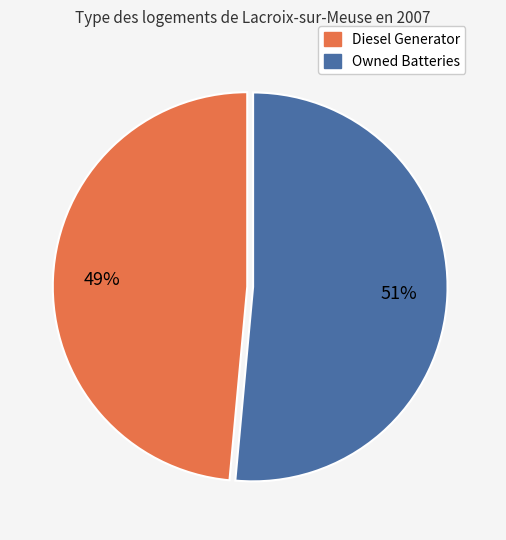

To the nearest percent, what is the combined percentage of Diesel Generator and Owned Batteries?

100%